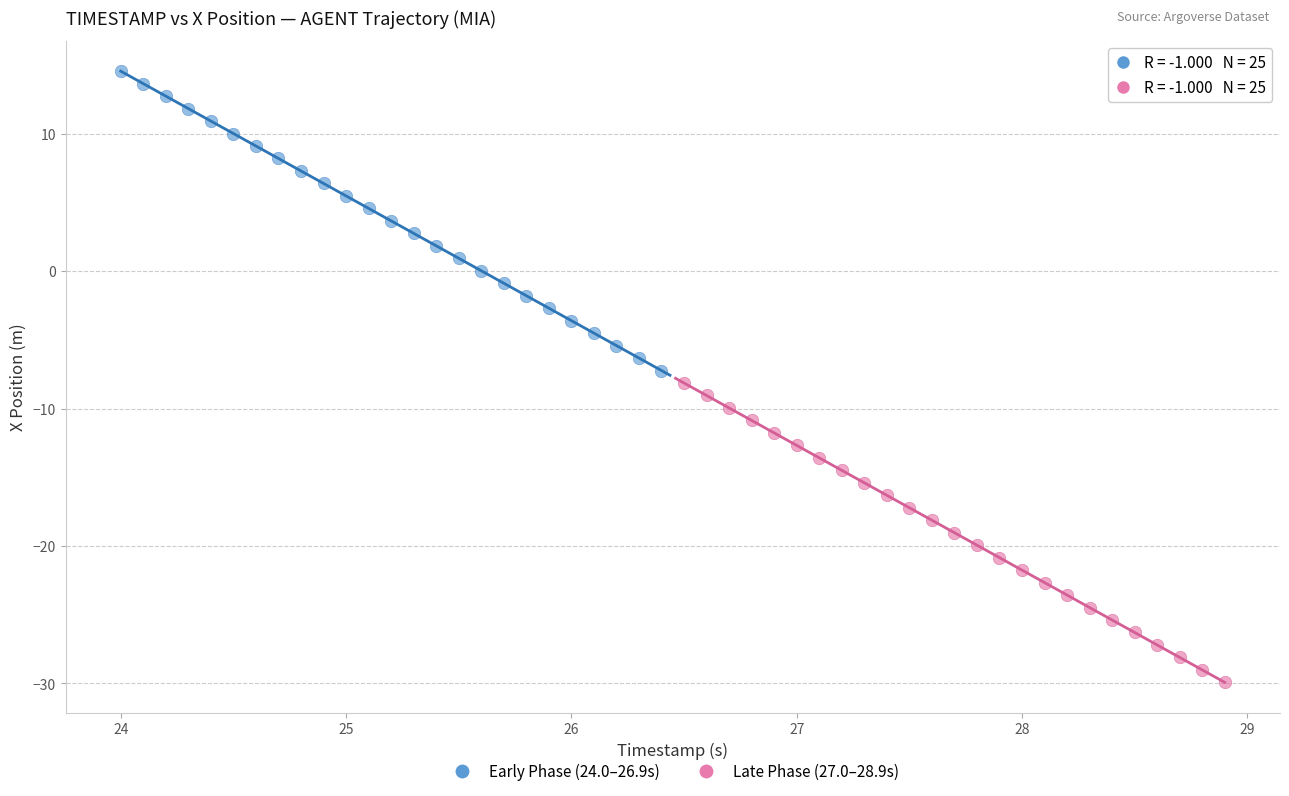

Which series contains the lowest Y value?

Late Phase (27.0–28.9s)